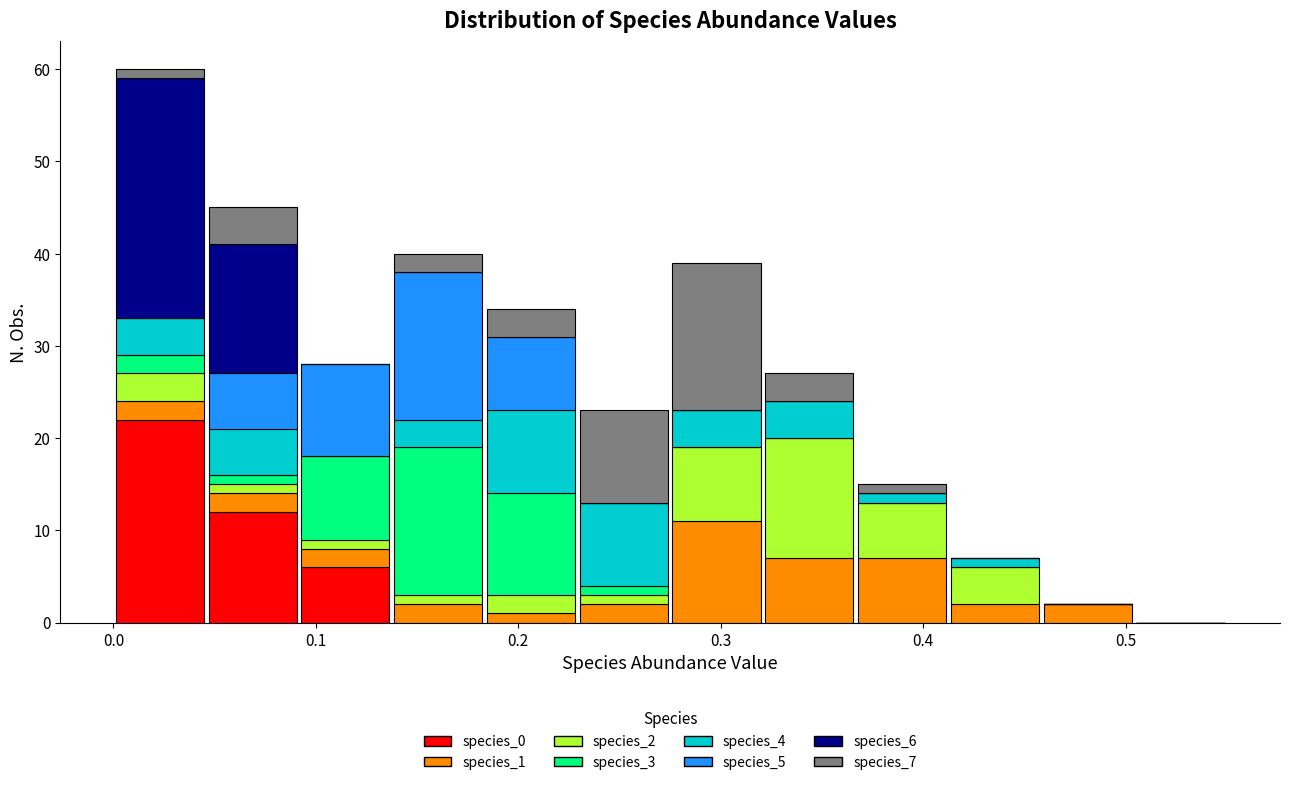

What is the total height of the stacked bar covering 0.41 to 0.46 on the x-axis? Neither the bar edges nor the heights are printed on the chart, so give them approximately, as read against the axes.

7